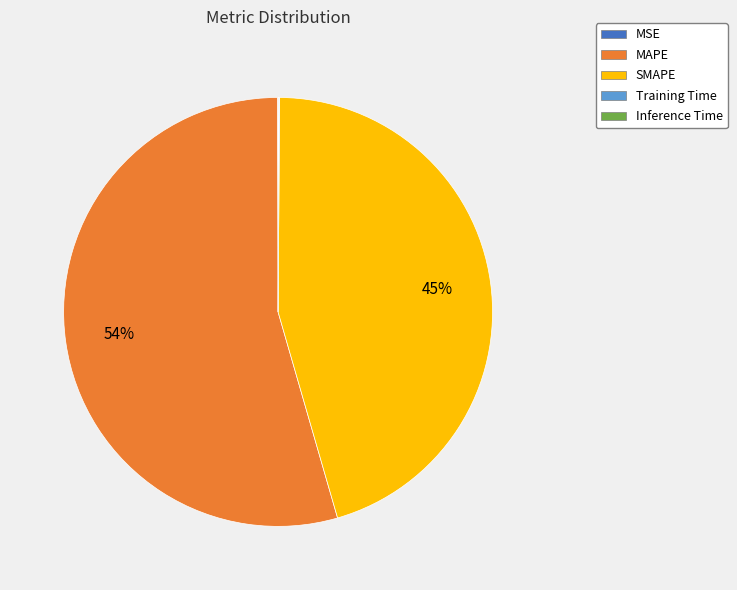

Is it true that SMAPE is 57% of the pie?

False